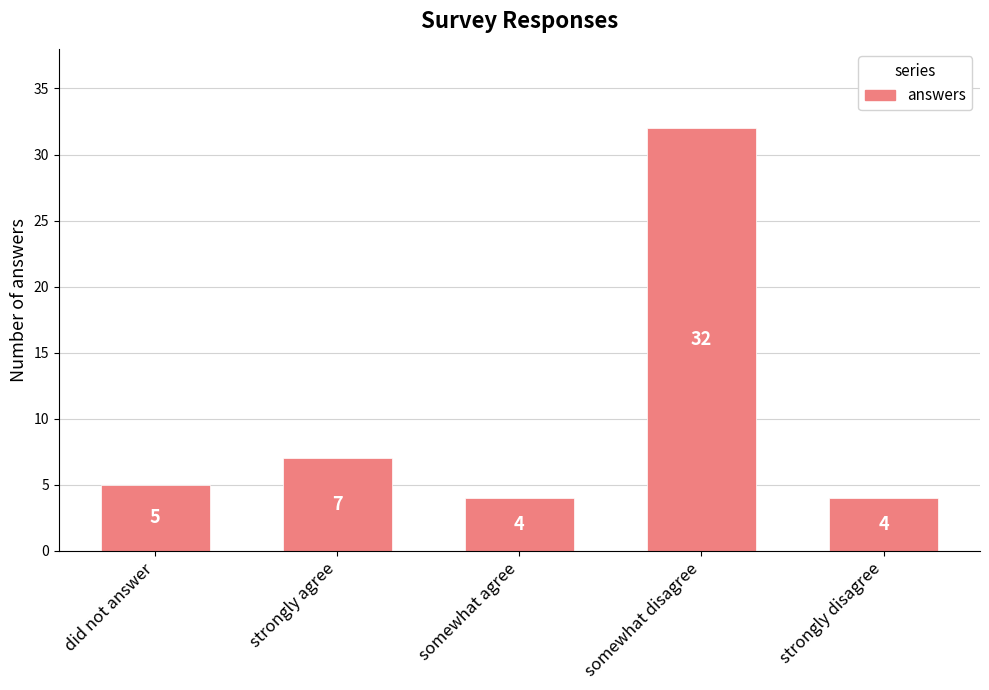

What is the smallest value displayed?

4